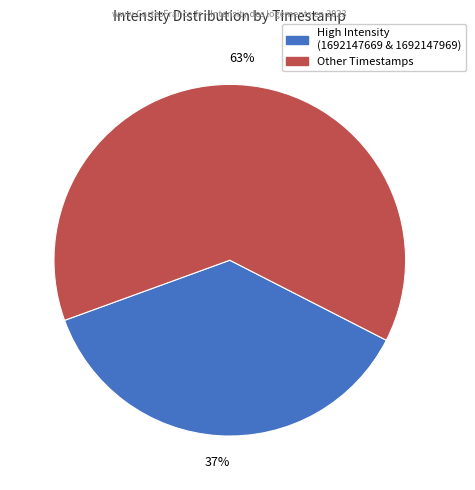

To the nearest percent, what is the average slice percentage?

50%